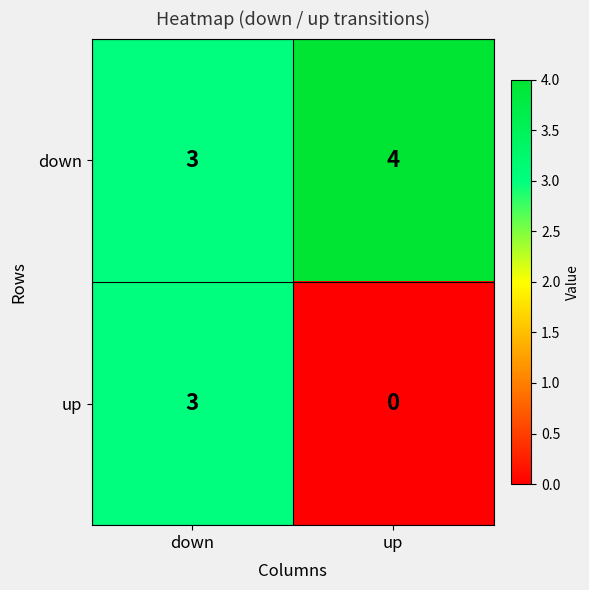

At up, list the series in order from smallest to largest.

up, down